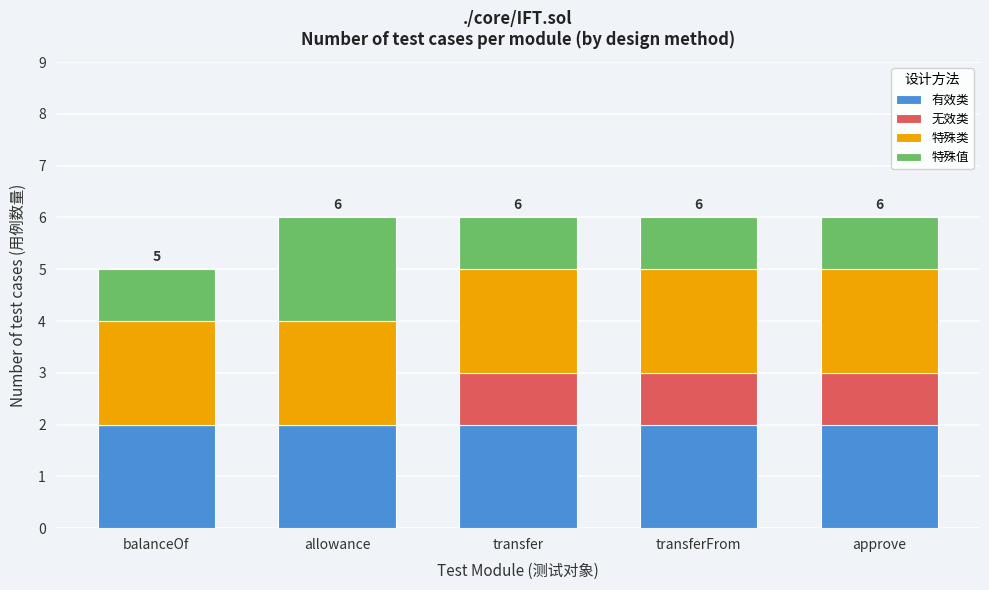

Reading left to right, transcribe the values for 有效类.

balanceOf=2	allowance=2	transfer=2	transferFrom=2	approve=2